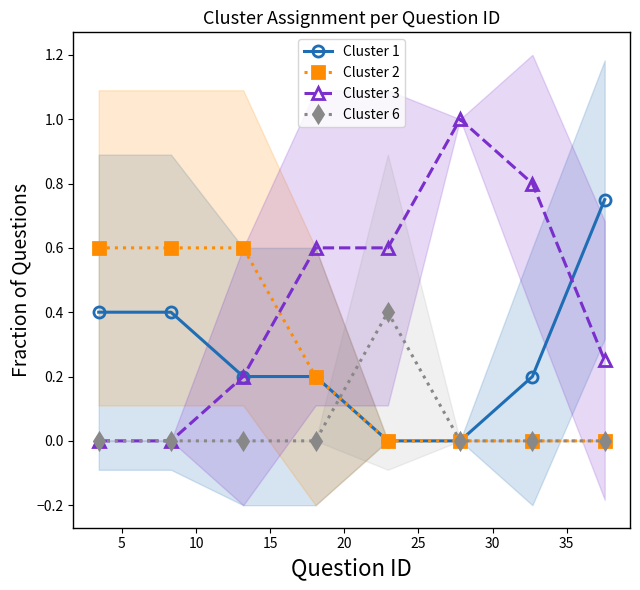

Which series has the largest total across all categories?

Cluster 3